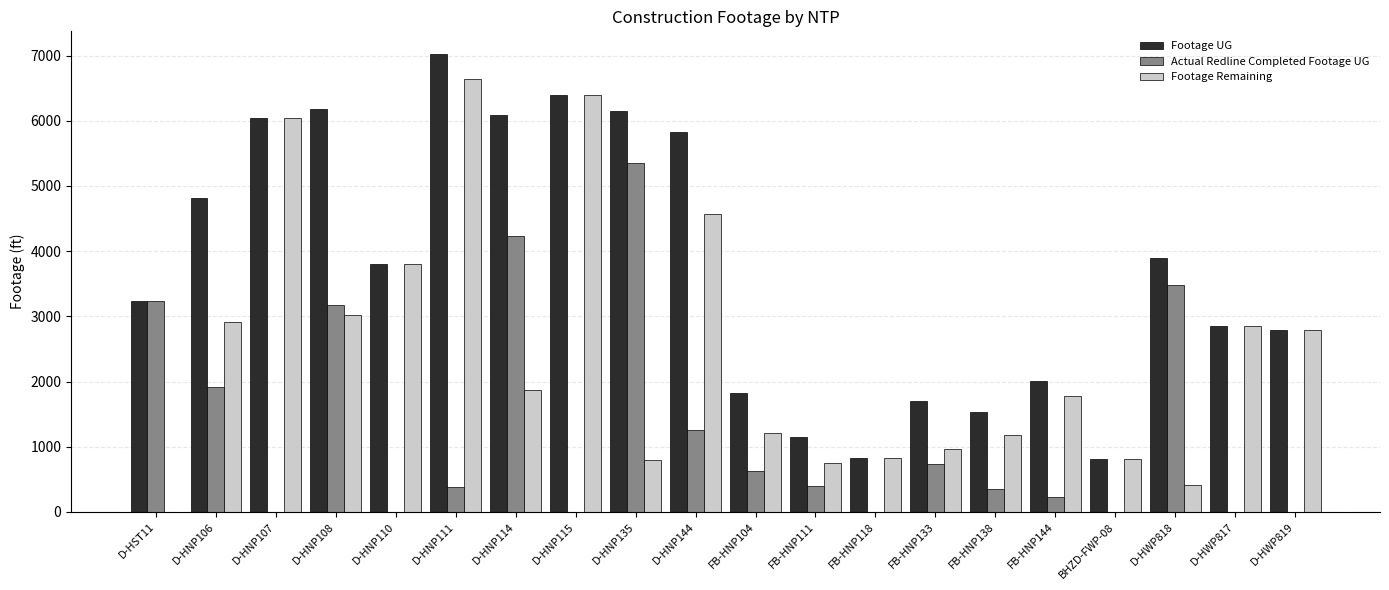

True or false: Footage UG has a value of 4959 at D-HWP817.

False